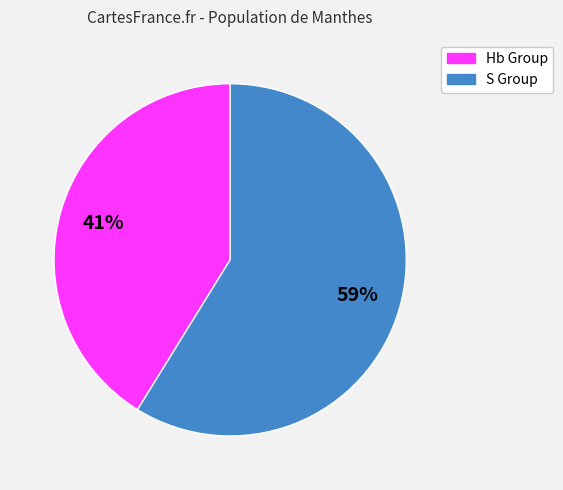

Is there any slice that represents more than half of the pie?

Yes